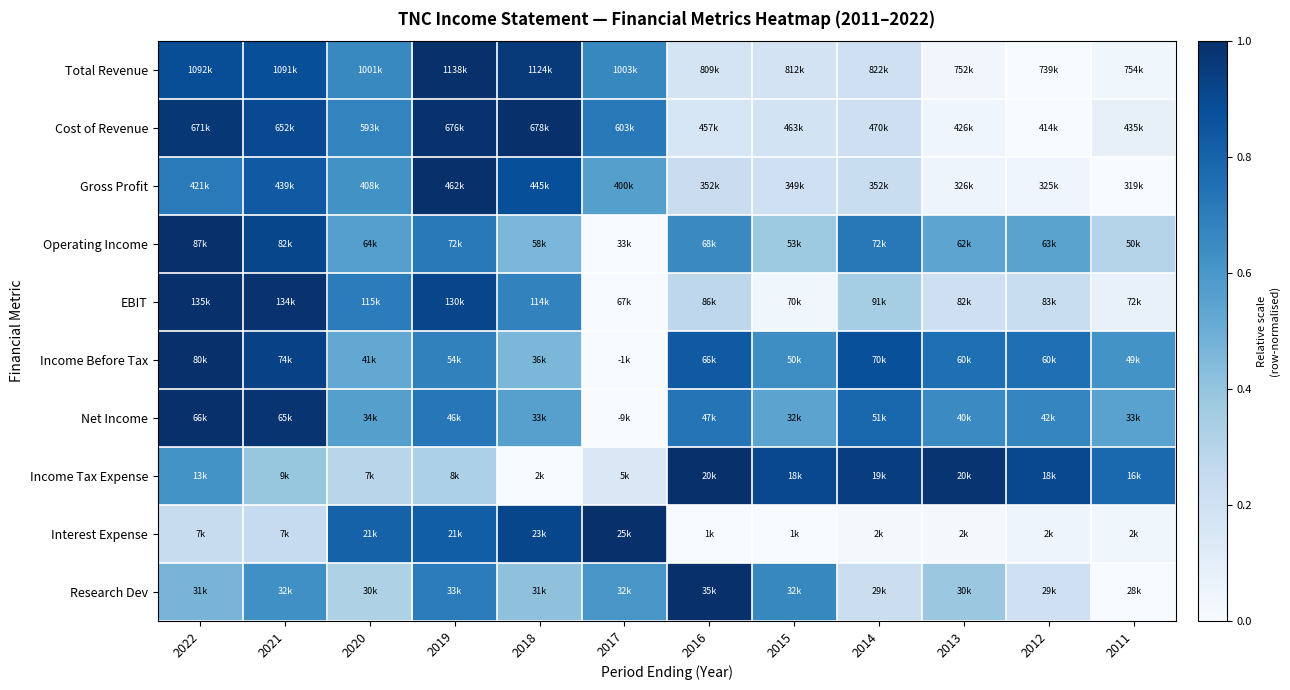

Reading right to left, what are all the values shown in this chart?

Total Revenue: 2011=0.0	2012=0.0	2013=0.0	2014=0.2	2015=0.2	2016=0.2	2017=0.7	2018=1.0	2019=1.0	2020=0.7	2021=0.9	2022=0.9
Cost of Revenue: 2011=0.1	2012=0.0	2013=0.0	2014=0.2	2015=0.2	2016=0.2	2017=0.7	2018=1.0	2019=1.0	2020=0.7	2021=0.9	2022=1.0
Gross Profit: 2011=0.0	2012=0.0	2013=0.0	2014=0.2	2015=0.2	2016=0.2	2017=0.6	2018=0.9	2019=1.0	2020=0.6	2021=0.8	2022=0.7
Operating Income: 2011=0.3	2012=0.5	2013=0.5	2014=0.7	2015=0.4	2016=0.7	2017=0.0	2018=0.5	2019=0.7	2020=0.6	2021=0.9	2022=1.0
EBIT: 2011=0.1	2012=0.2	2013=0.2	2014=0.4	2015=0.0	2016=0.3	2017=0.0	2018=0.7	2019=0.9	2020=0.7	2021=1.0	2022=1.0
Income Before Tax: 2011=0.6	2012=0.8	2013=0.8	2014=0.9	2015=0.6	2016=0.8	2017=0.0	2018=0.5	2019=0.7	2020=0.5	2021=0.9	2022=1.0
Net Income: 2011=0.6	2012=0.7	2013=0.7	2014=0.8	2015=0.5	2016=0.7	2017=0.0	2018=0.6	2019=0.7	2020=0.6	2021=1.0	2022=1.0
Income Tax Expense: 2011=0.8	2012=0.9	2013=1.0	2014=0.9	2015=0.9	2016=1.0	2017=0.1	2018=0.0	2019=0.3	2020=0.3	2021=0.4	2022=0.6
Interest Expense: 2011=0.0	2012=0.0	2013=0.0	2014=0.0	2015=0.0	2016=0.0	2017=1.0	2018=0.9	2019=0.8	2020=0.8	2021=0.2	2022=0.2
Research Dev: 2011=0.0	2012=0.2	2013=0.4	2014=0.2	2015=0.7	2016=1.0	2017=0.6	2018=0.4	2019=0.7	2020=0.3	2021=0.6	2022=0.5